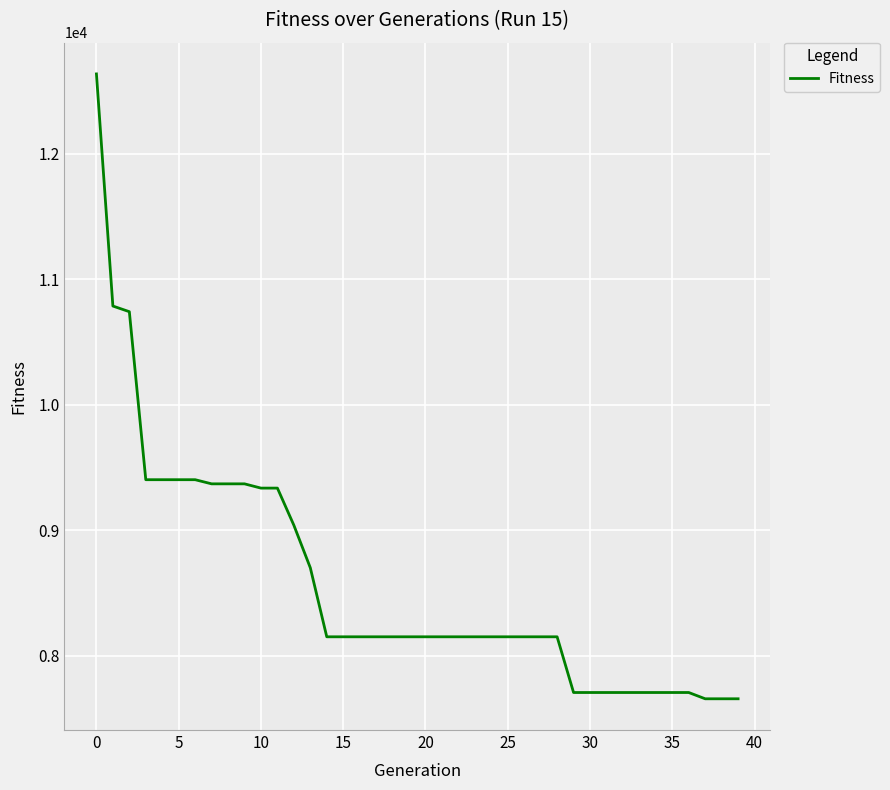

What is the sum of all values?

343193